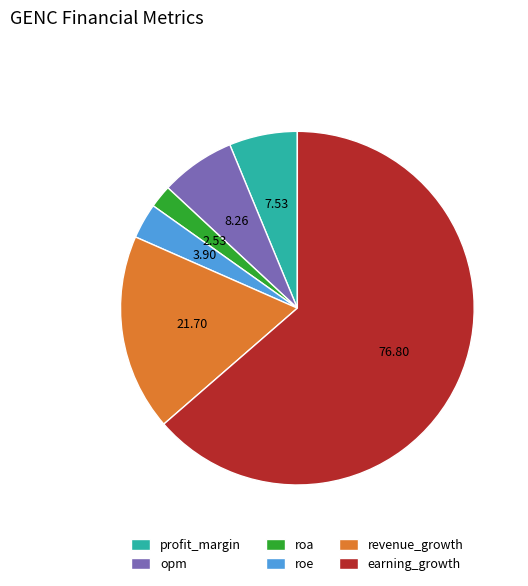

Approximately how many times larger is the value at profit_margin compared to opm?

0.9